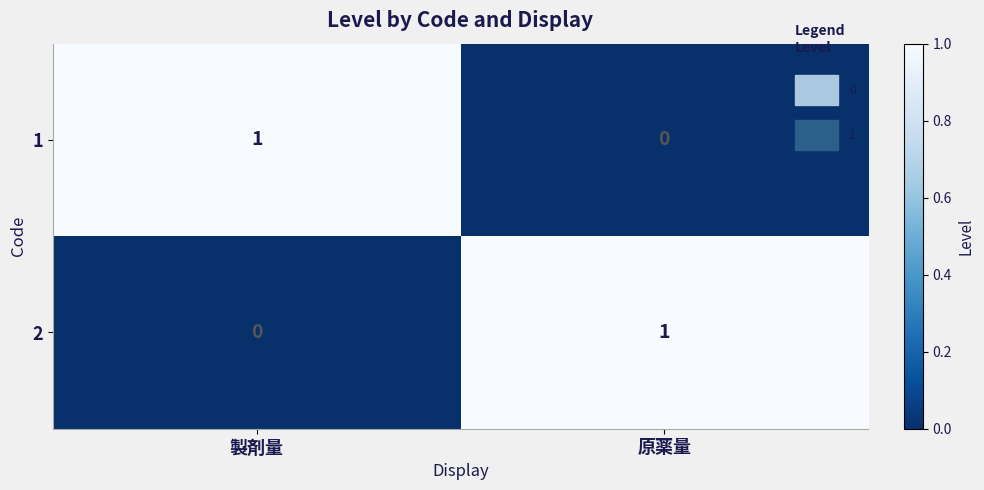

The 2 series shows 0 at 製剤量. True or false?

True